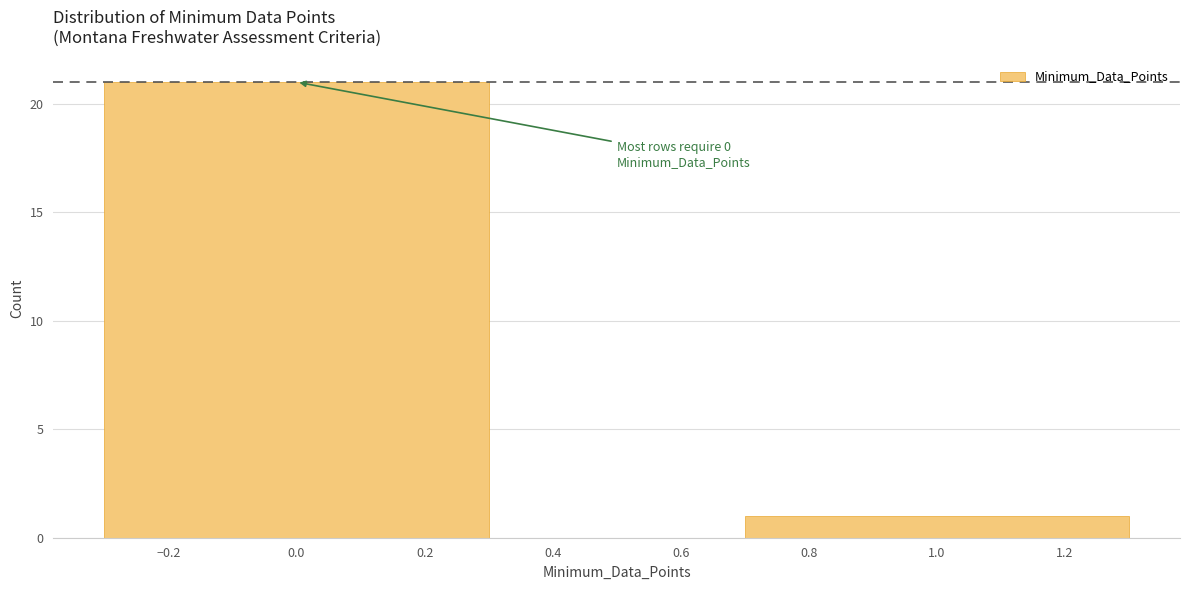

Reading left to right, list all the values displayed in this chart.

0.0=21	1.0=1